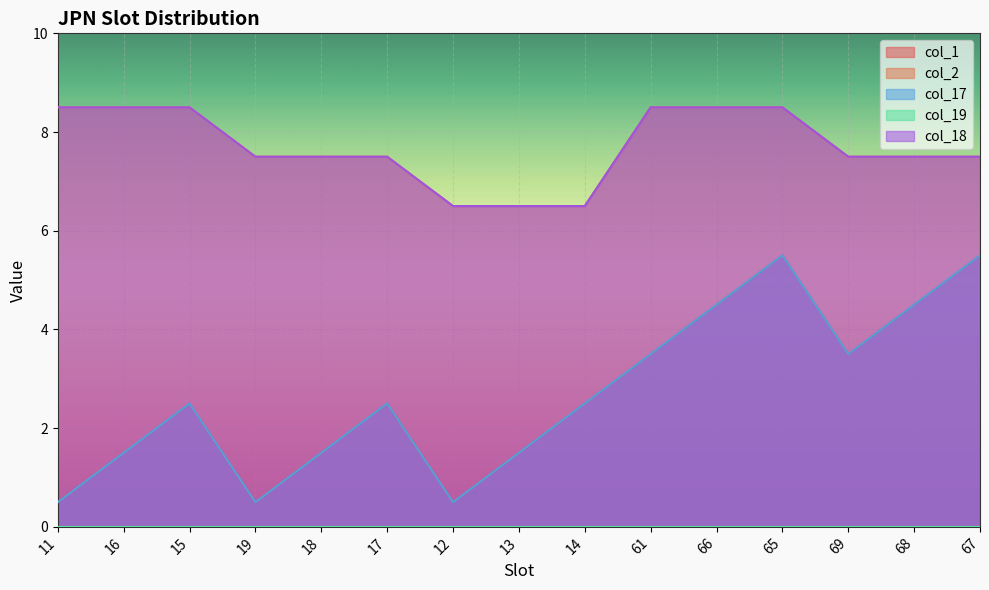

Which category has the lowest value in the col_18 series?

12